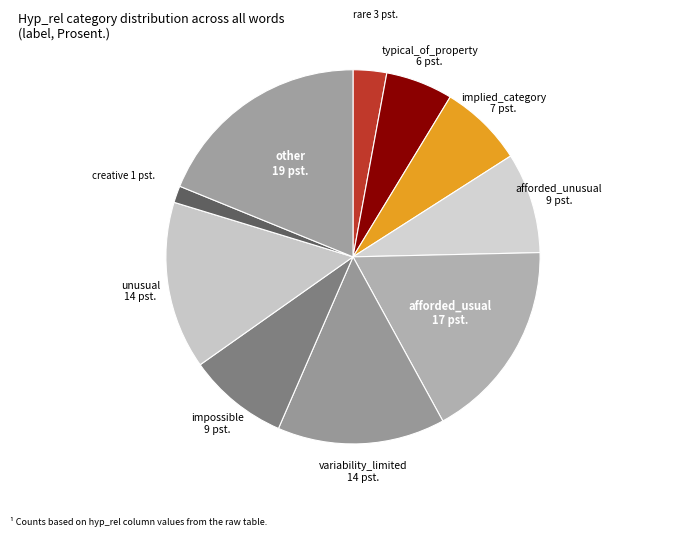

Which slice is the largest?

other